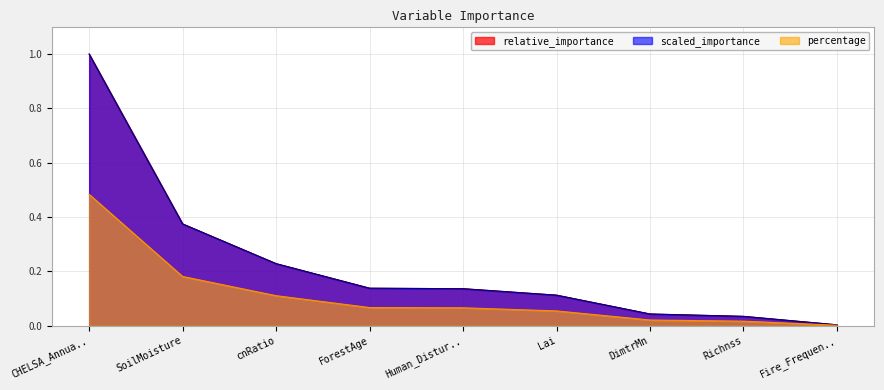

What is the label of the 7th point from the right?

cnRatio